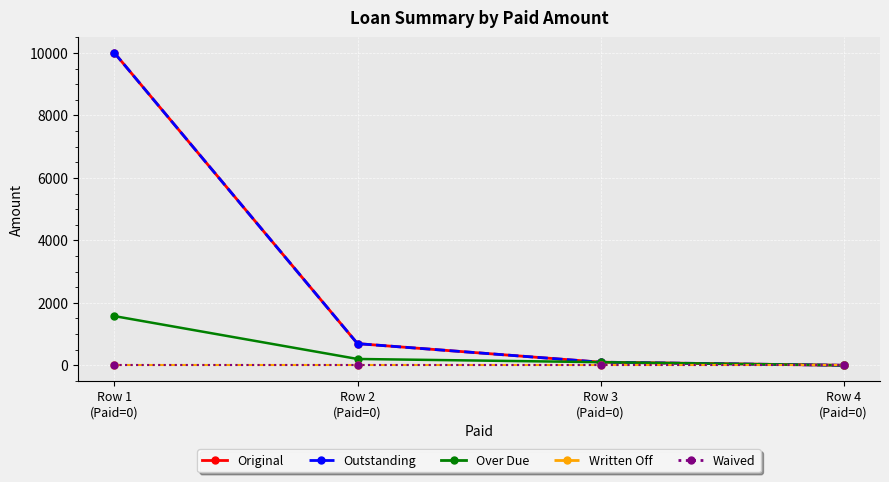

Is it true that Written Off equals 0.0 at Row 3
(Paid=0)?

True